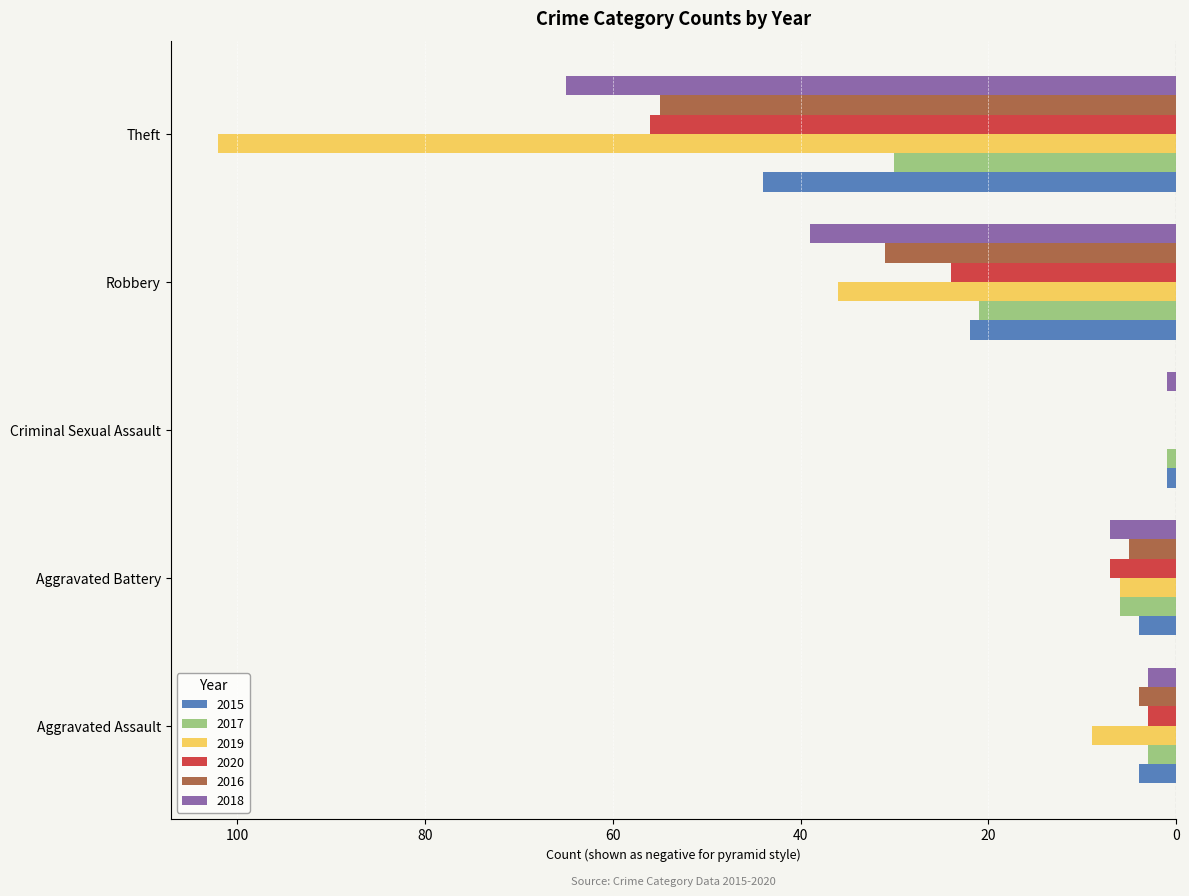

What position from the left is Robbery?

4